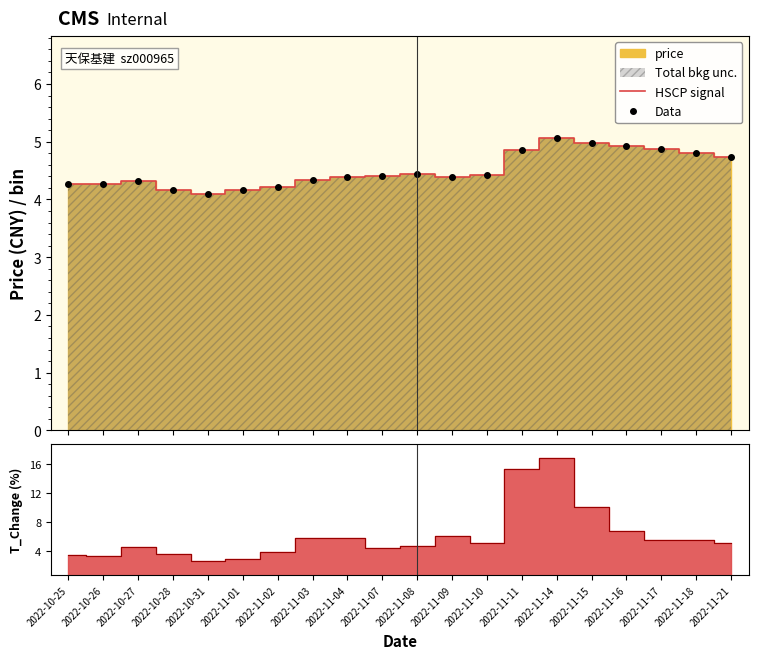

Is it true that Data equals 6.5 at 2022-11-17?

False